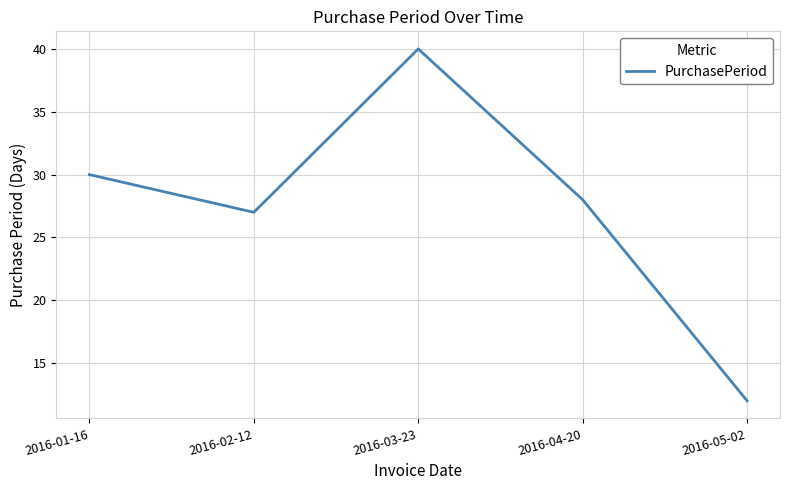

What is the maximum value shown in the chart?

40